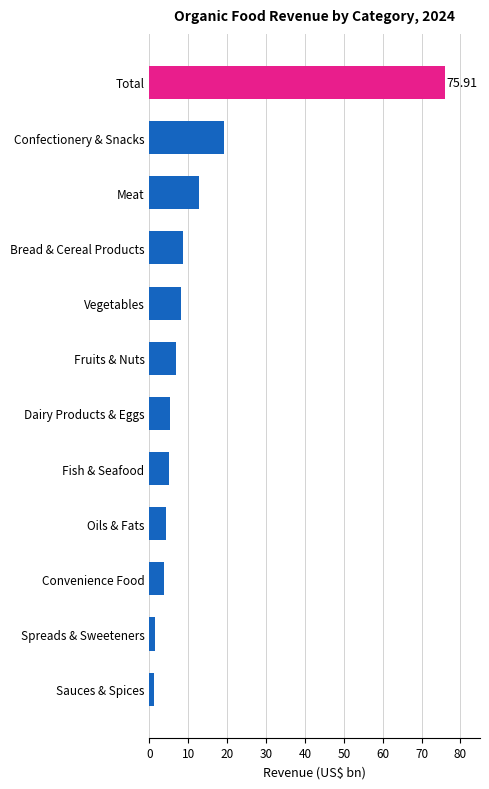

Where is the data nearest to the value 38?

Confectionery & Snacks